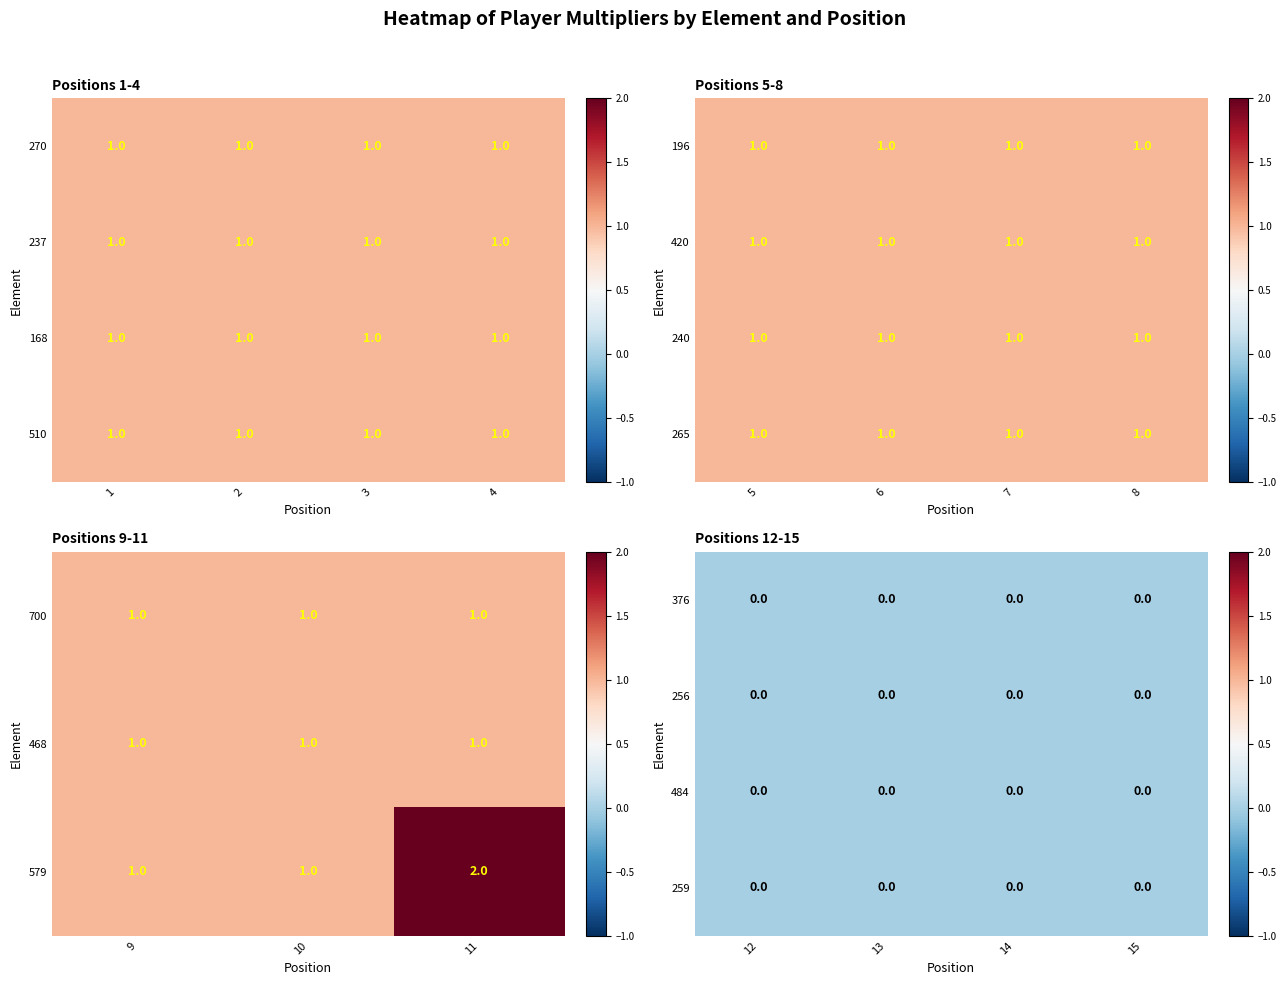

What is the sum of all 579 values?

4